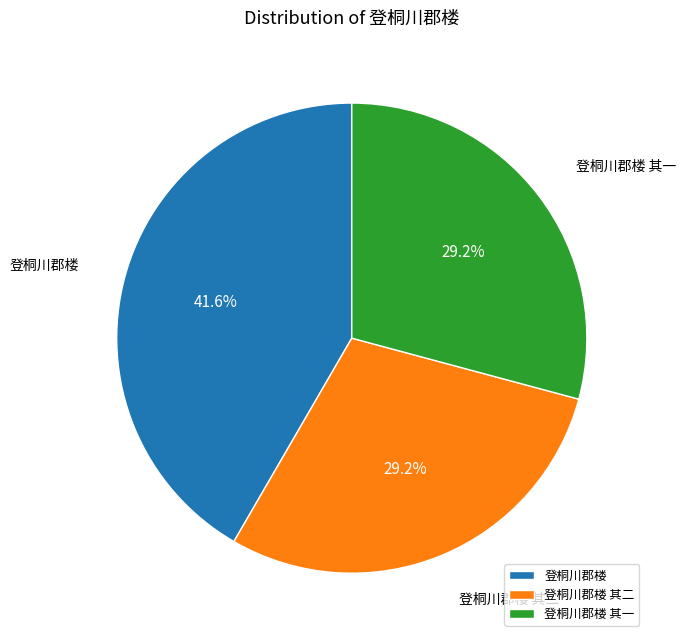

To the nearest percent, what is the difference between the largest and smallest slice percentages?

12%